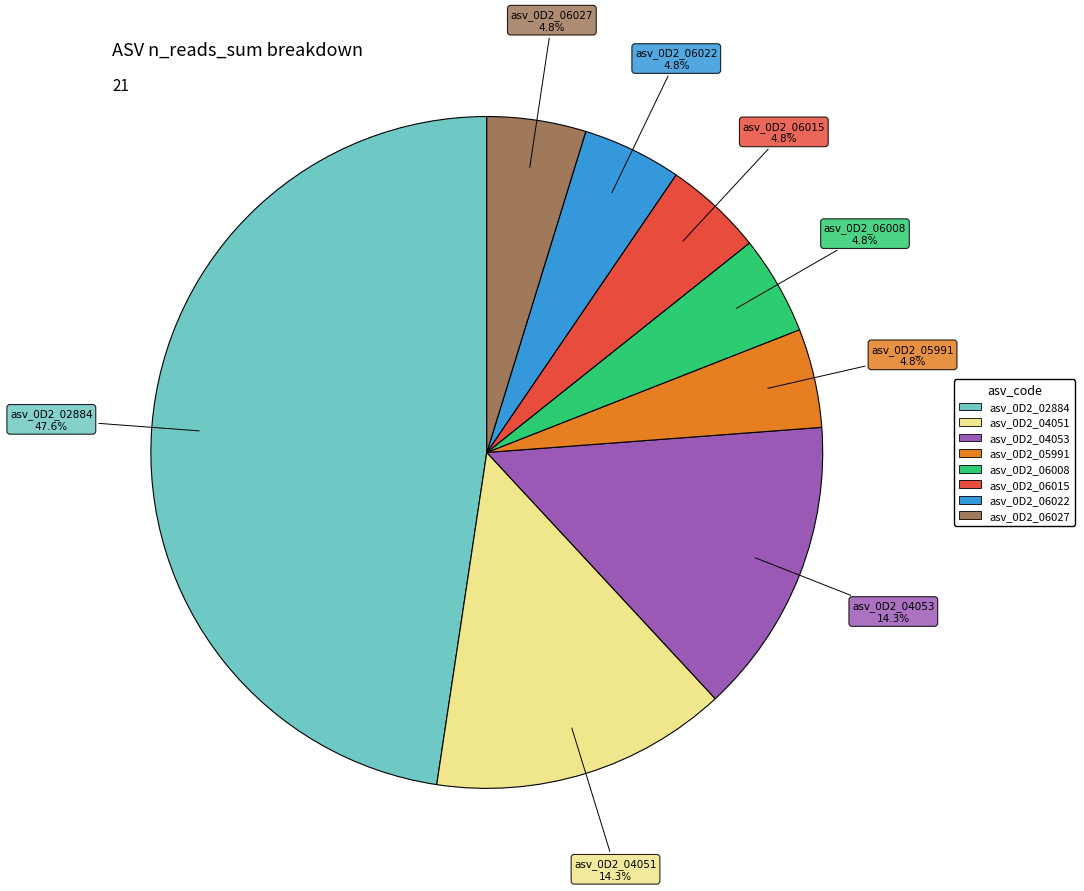

Is there a majority slice in this chart?

No